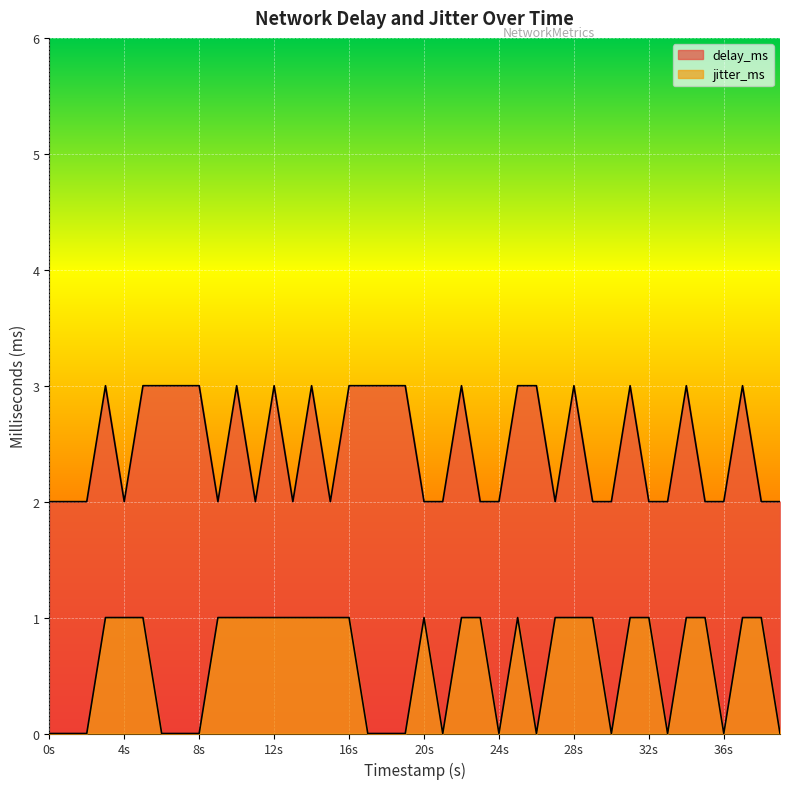

What is the difference between the highest and lowest values at 1617983393?

3